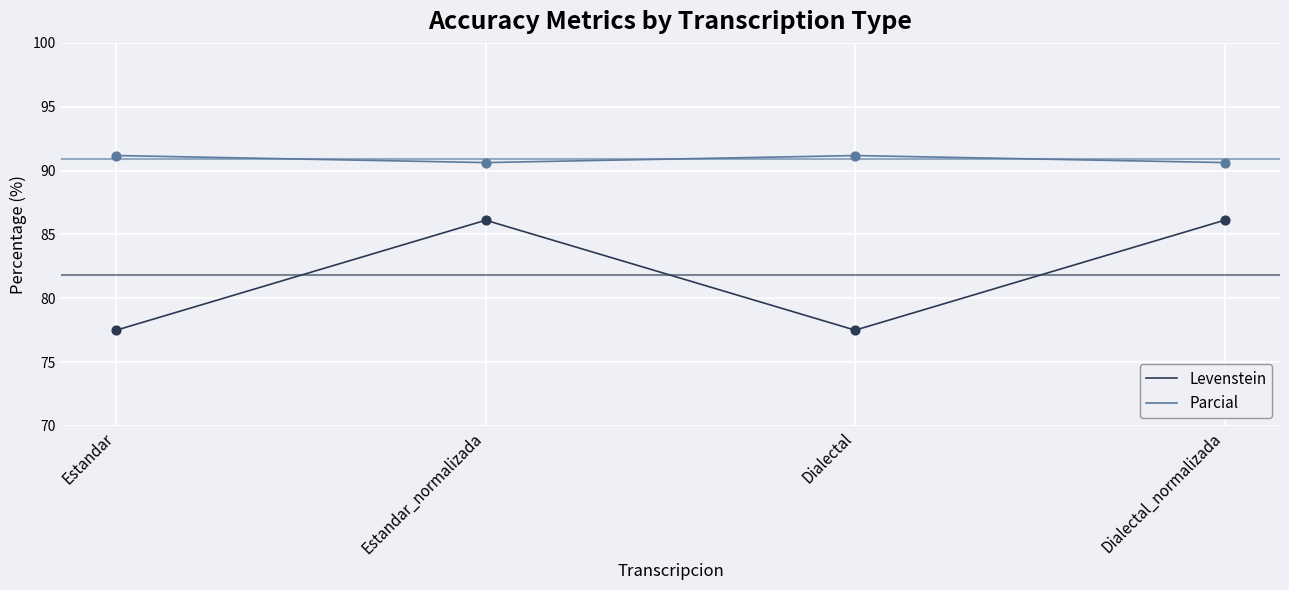

Which series has the largest total across all categories?

Parcial